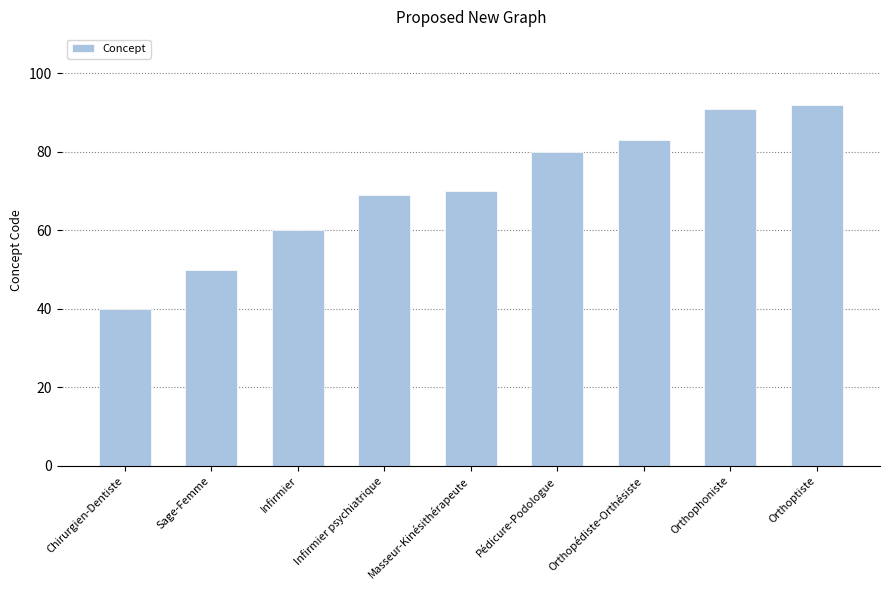

How many series are shown in this chart?

1